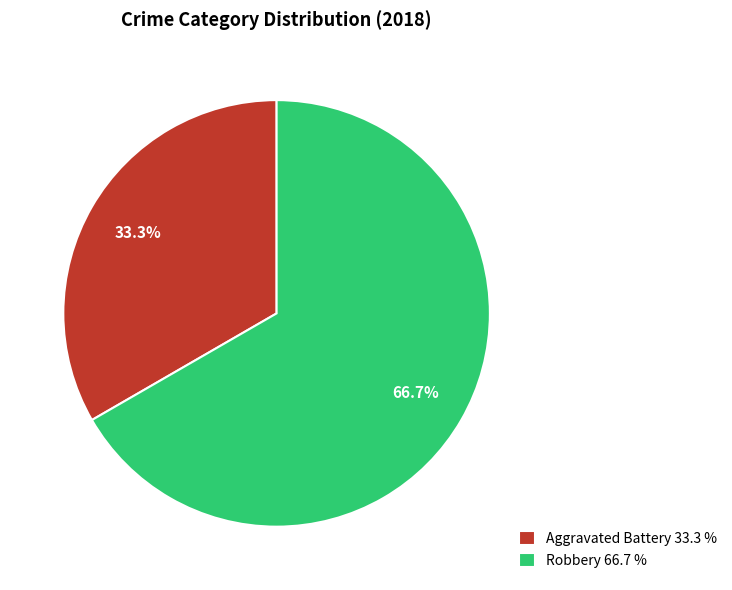

Is the sum of Robbery and Aggravated Battery greater than half?

Yes